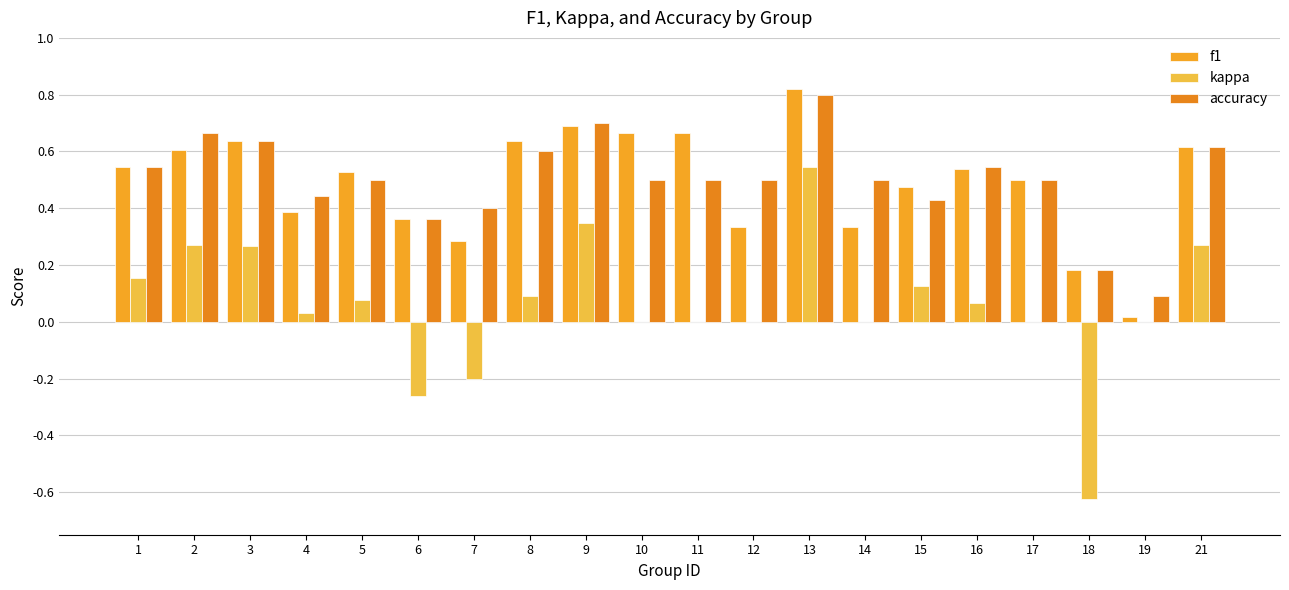

Reading left to right, transcribe all the data shown in this chart.

f1: 1=0.5	2=0.6	3=0.6	4=0.4	5=0.5	6=0.4	7=0.3	8=0.6	9=0.7	10=0.7	11=0.7	12=0.3	13=0.8	14=0.3	15=0.5	16=0.5	17=0.5	18=0.2	19=0.0	21=0.6
kappa: 1=0.2	2=0.3	3=0.3	4=0.0	5=0.1	6=-0.3	7=-0.2	8=0.1	9=0.3	10=0.0	11=0.0	12=0.0	13=0.5	14=0.0	15=0.1	16=0.1	17=0.0	18=-0.6	19=0.0	21=0.3
accuracy: 1=0.5	2=0.7	3=0.6	4=0.4	5=0.5	6=0.4	7=0.4	8=0.6	9=0.7	10=0.5	11=0.5	12=0.5	13=0.8	14=0.5	15=0.4	16=0.5	17=0.5	18=0.2	19=0.1	21=0.6